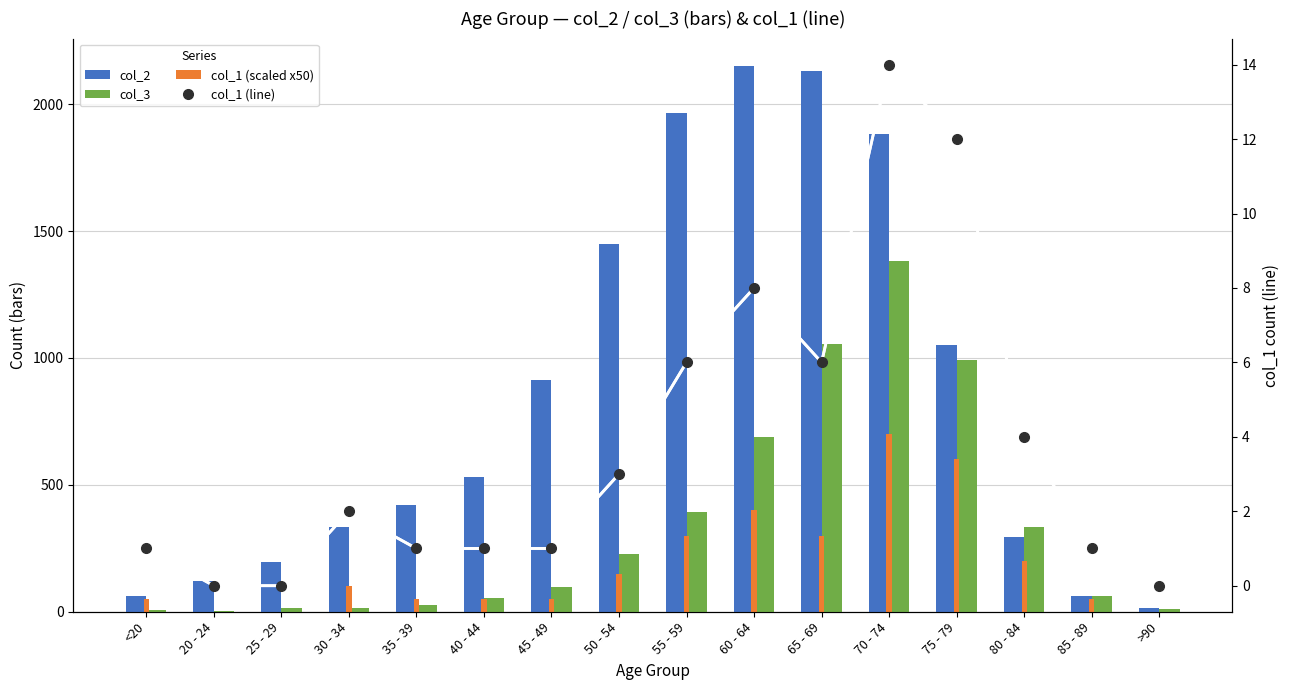

Which series has the largest total across all categories?

col_2